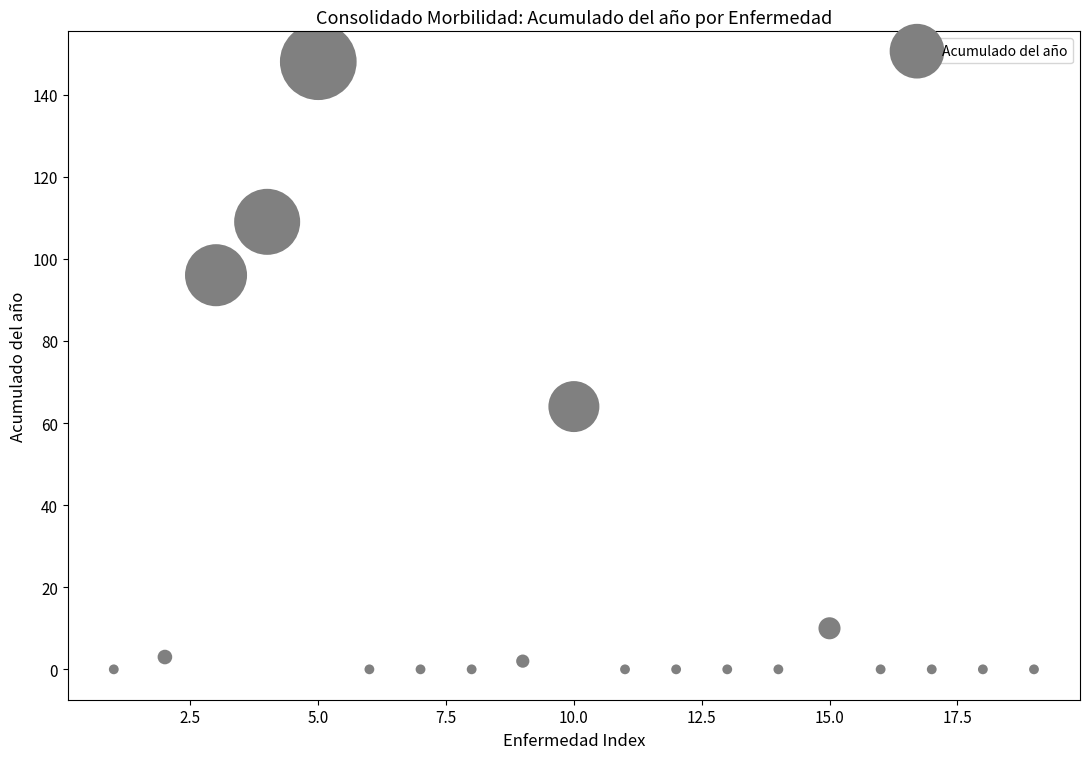

What Y value in the scatter plot is closest to 74?

64